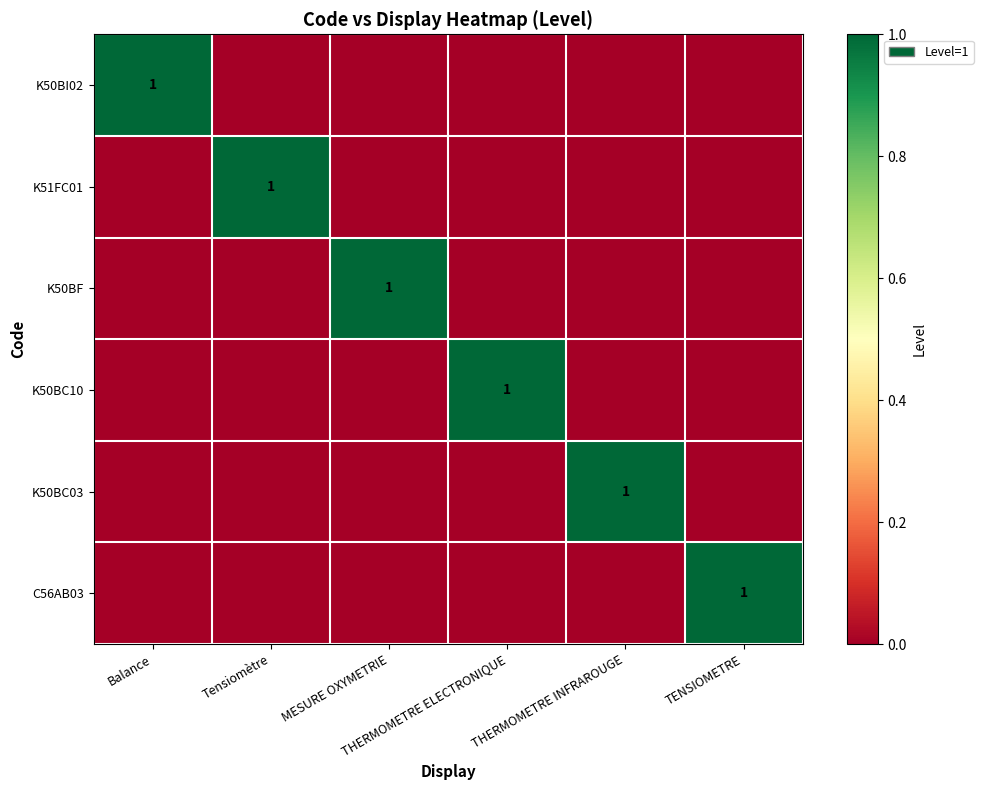

What is the total value across all series at THERMOMETRE ELECTRONIQUE?

1